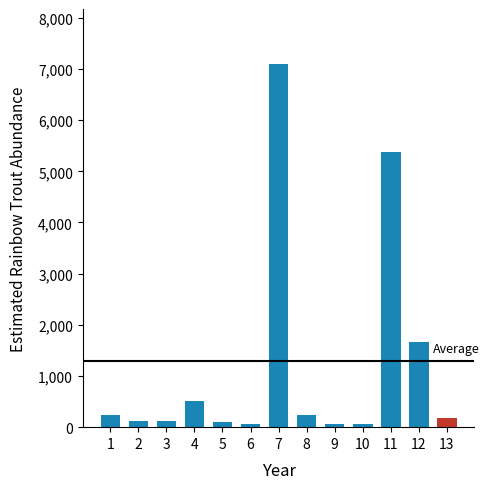

Count the number of values greater than 187.

7